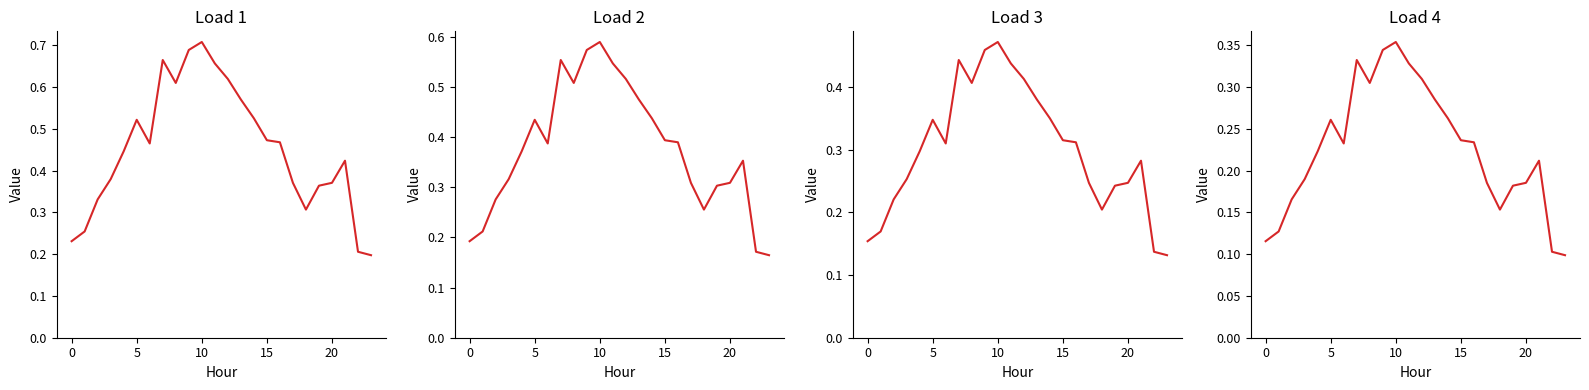

The Load 3 series shows 0.6 at 7. True or false?

False